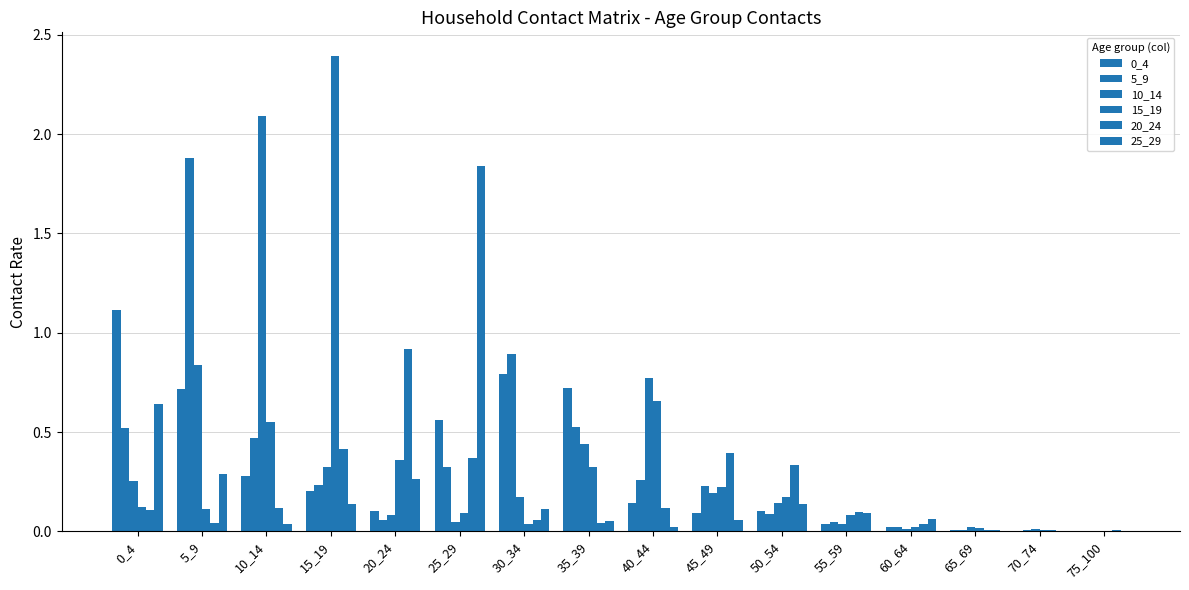

How many groups of bars are there?

16